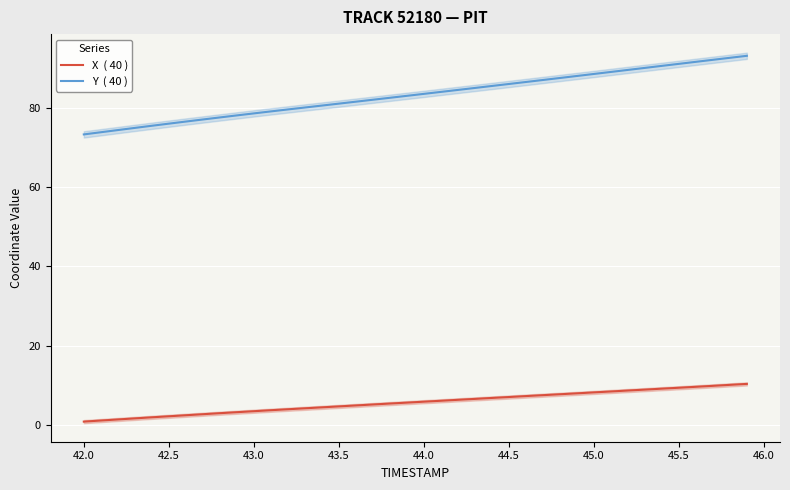

What is the value of the X  ( 40 ) point at the 21st from the left?

5.9